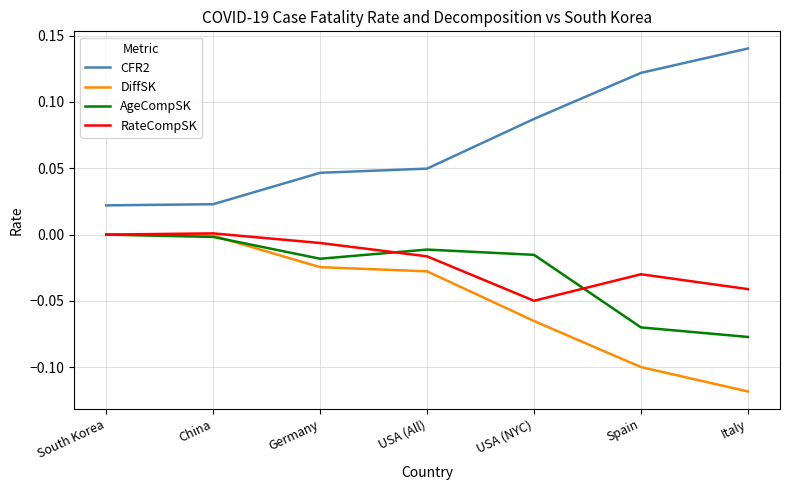

True or false: CFR2 and RateCompSK cross at least once.

False